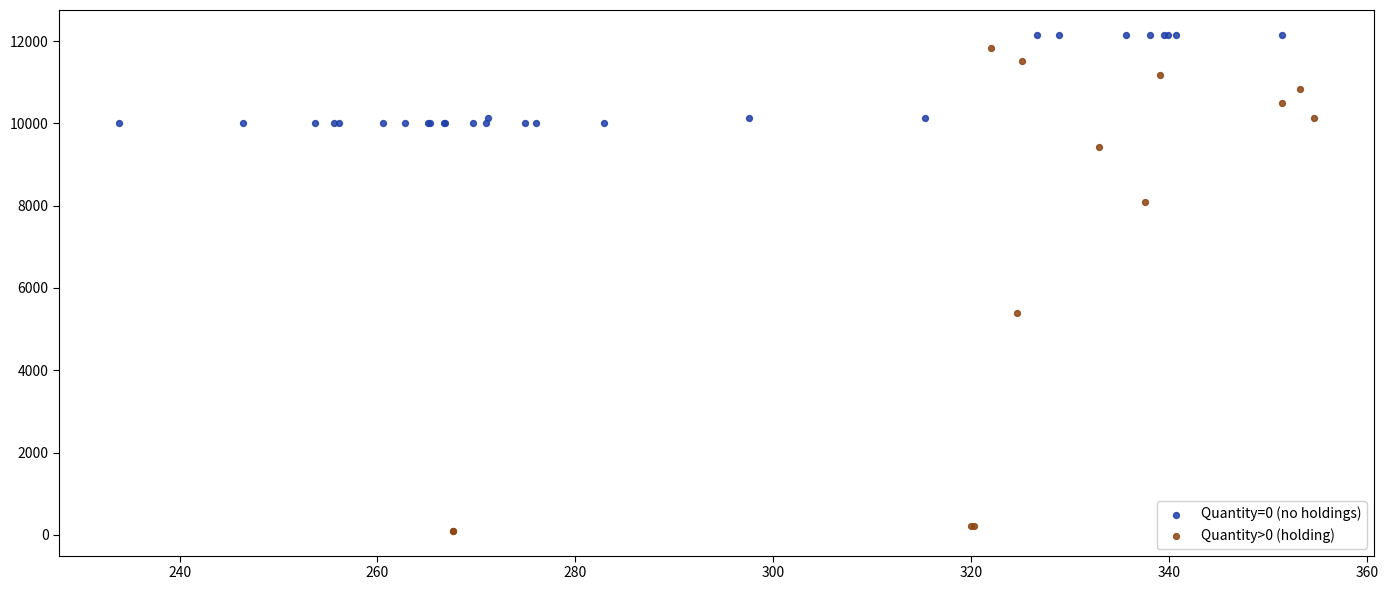

Which series reaches the minimum Y coordinate?

Quantity>0 (holding)